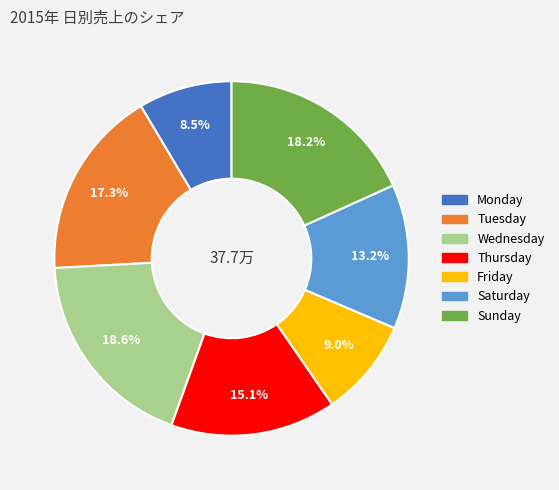

What is the ratio of the value at Tuesday to the value at Thursday?

1.1